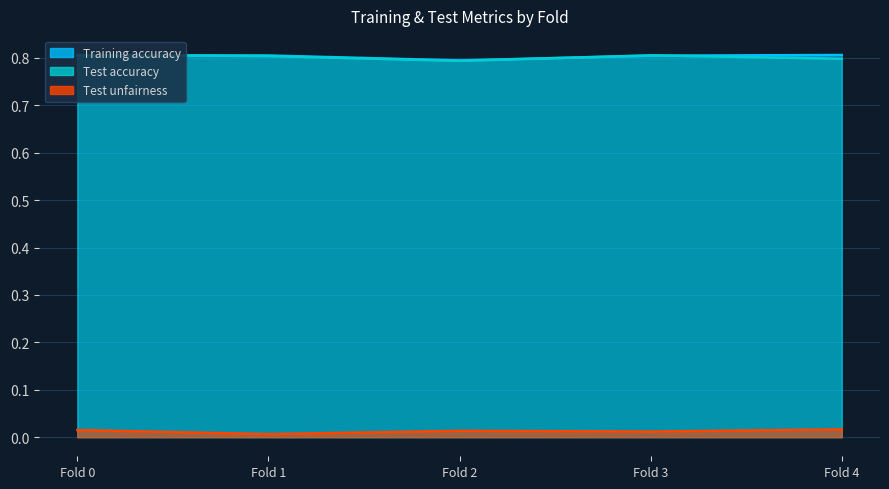

What are all the series names shown in the legend?

Training accuracy, Test accuracy, Test unfairness